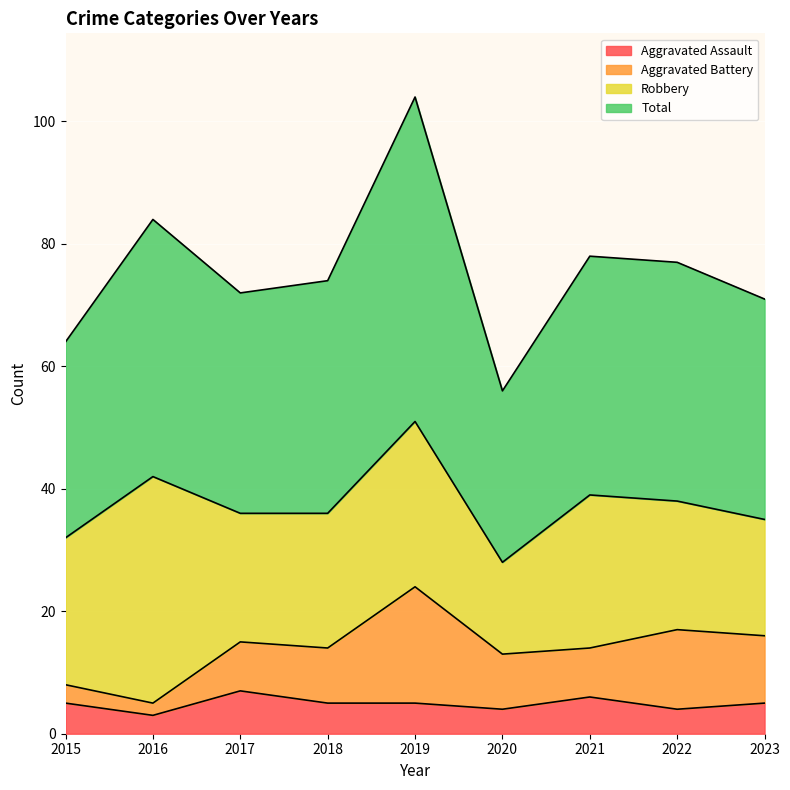

The Total series shows 104 at 2019. True or false?

True